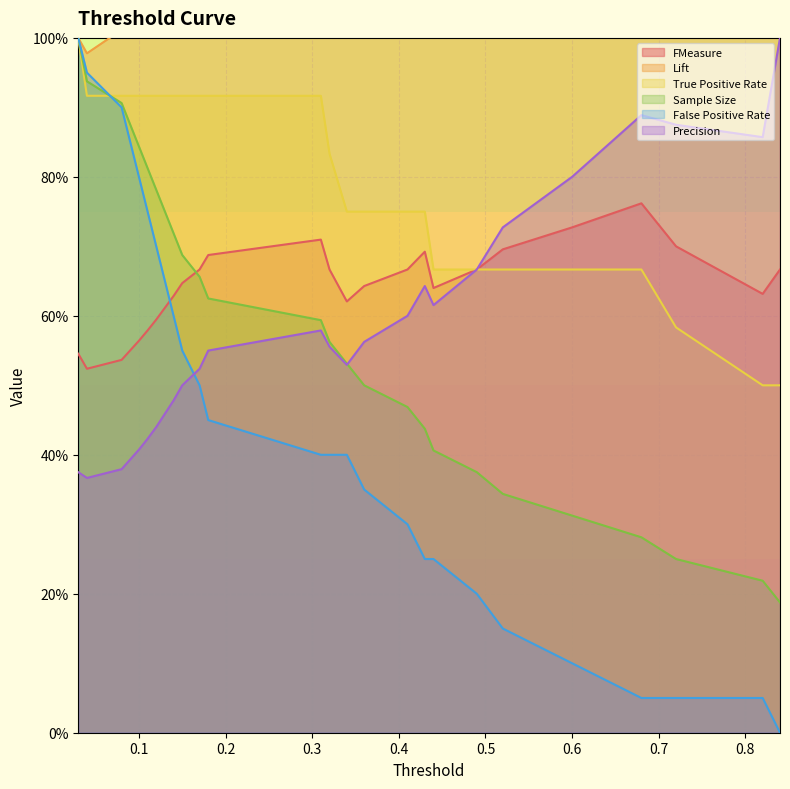

Which has a higher value, 0.52 or 0.82?

0.52